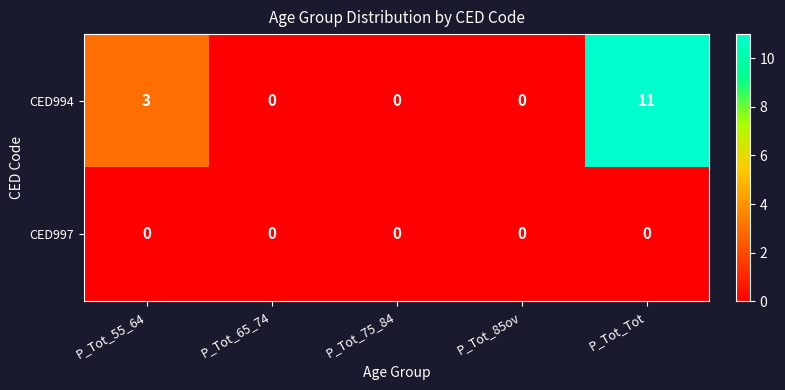

At which category does the chart reach its peak across all series?

P_Tot_Tot